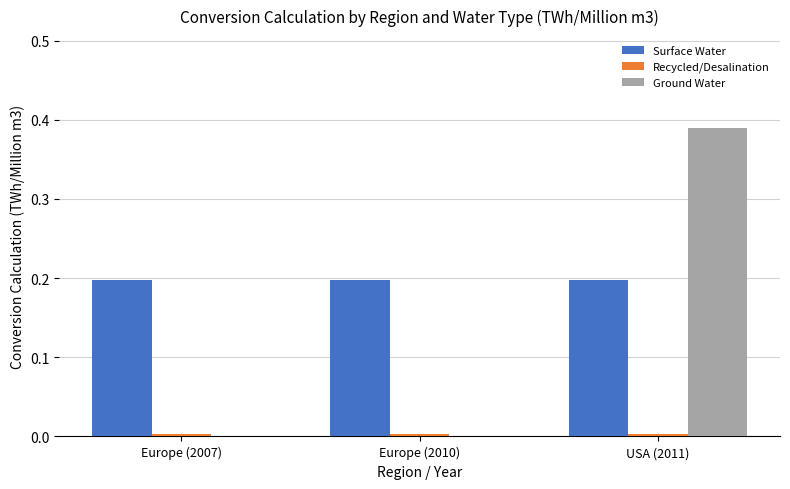

At which category is the sum across all series the highest?

USA (2011)